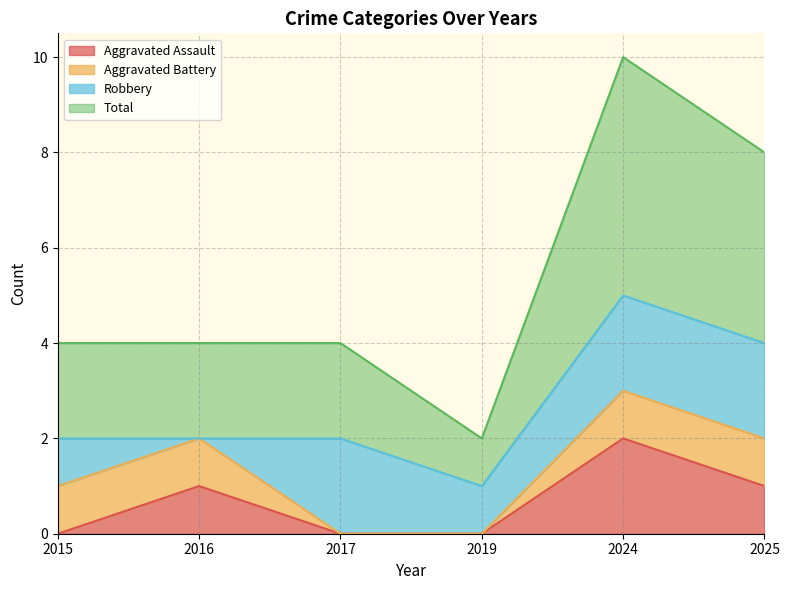

Is it true that Aggravated Assault equals 2 at 2024?

True